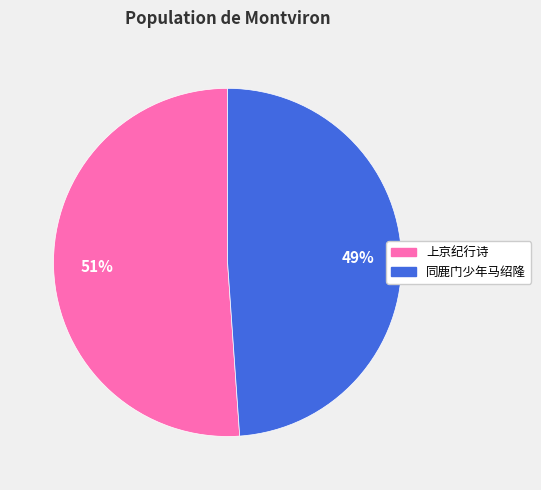

Is there any slice that represents more than half of the pie?

Yes